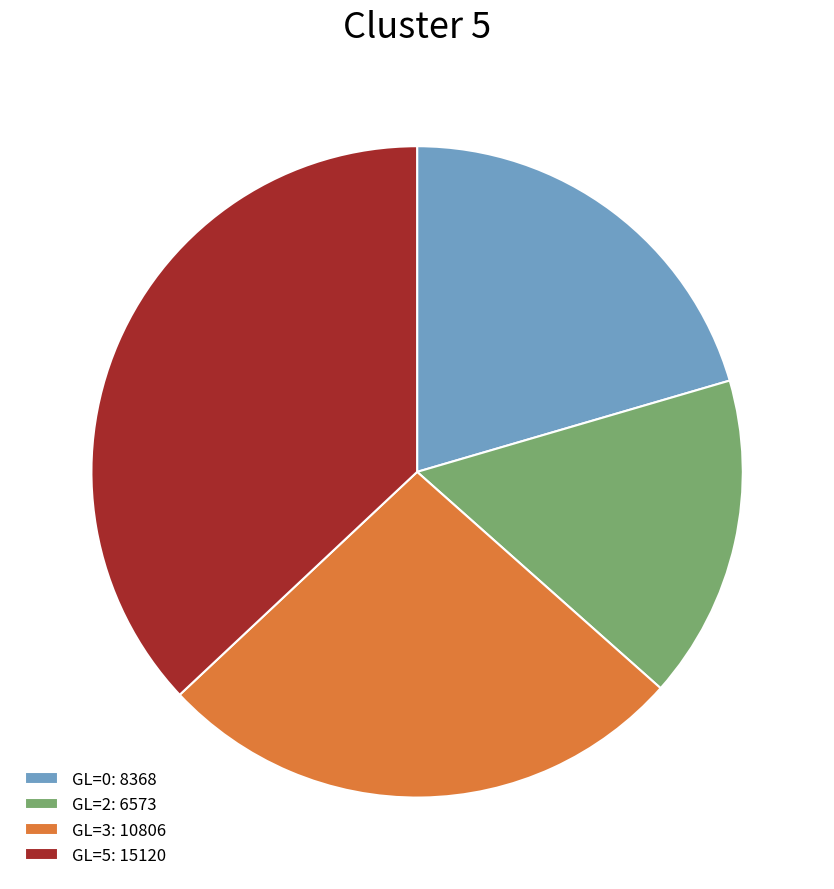

Rank the categories by value from highest to lowest.

GL=5: 15120, GL=3: 10806, GL=0: 8368, GL=2: 6573